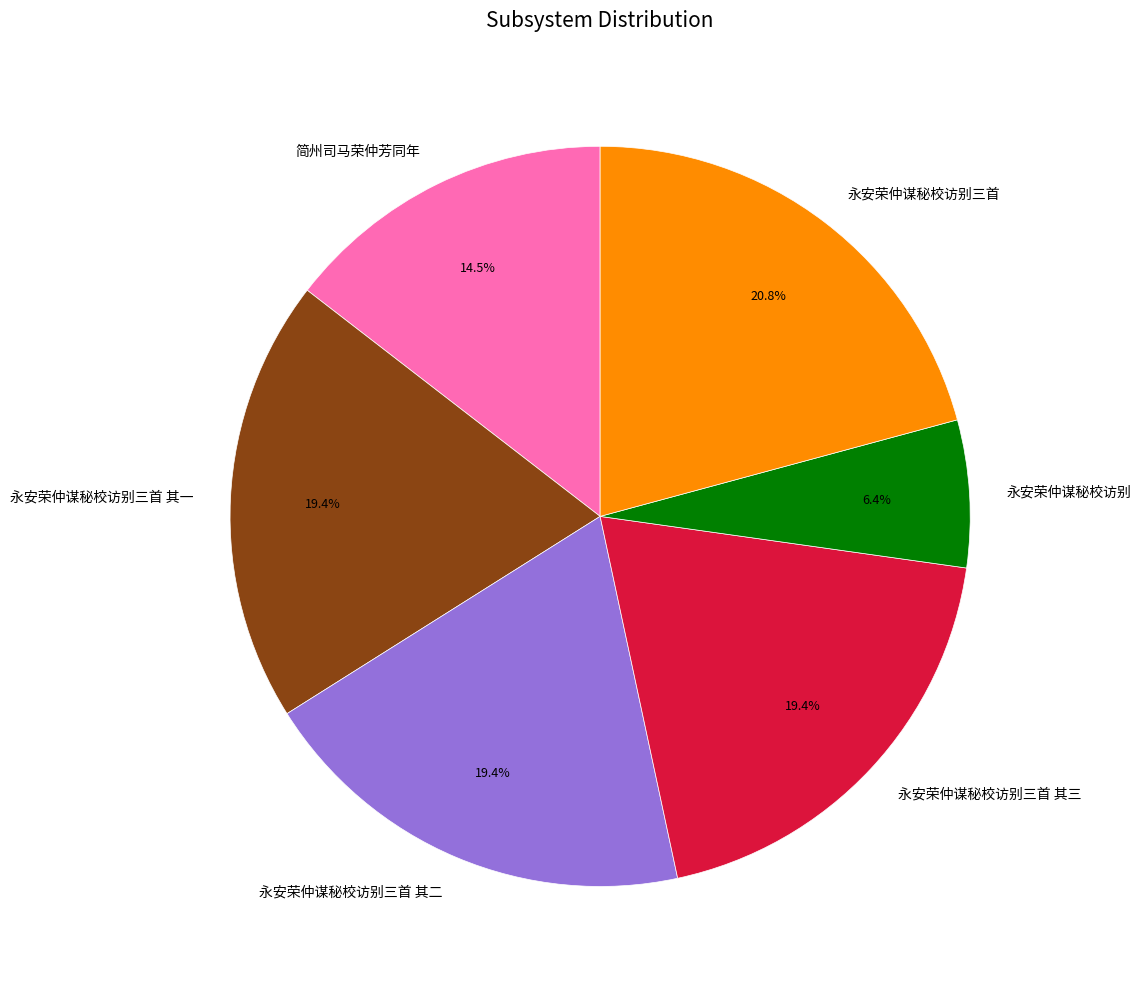

To the nearest percent, what percentage of the pie is 永安荣仲谋秘校访别?

6%